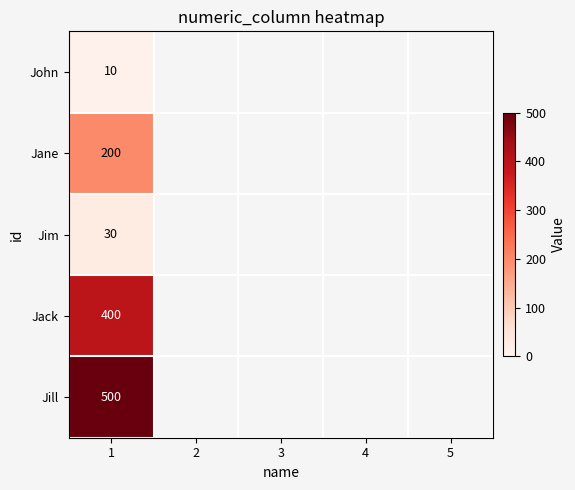

Rank the series at 1 from highest to lowest value.

Jill, Jack, Jane, Jim, John